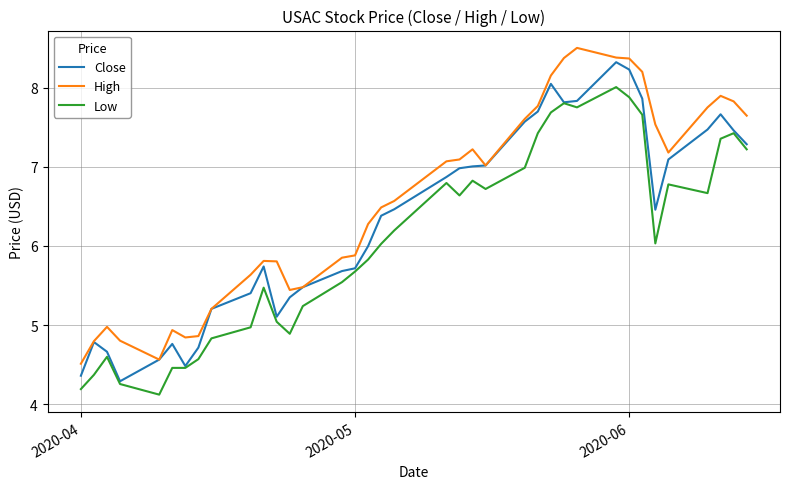

List the series in order of their overall mean, highest first.

High, Close, Low